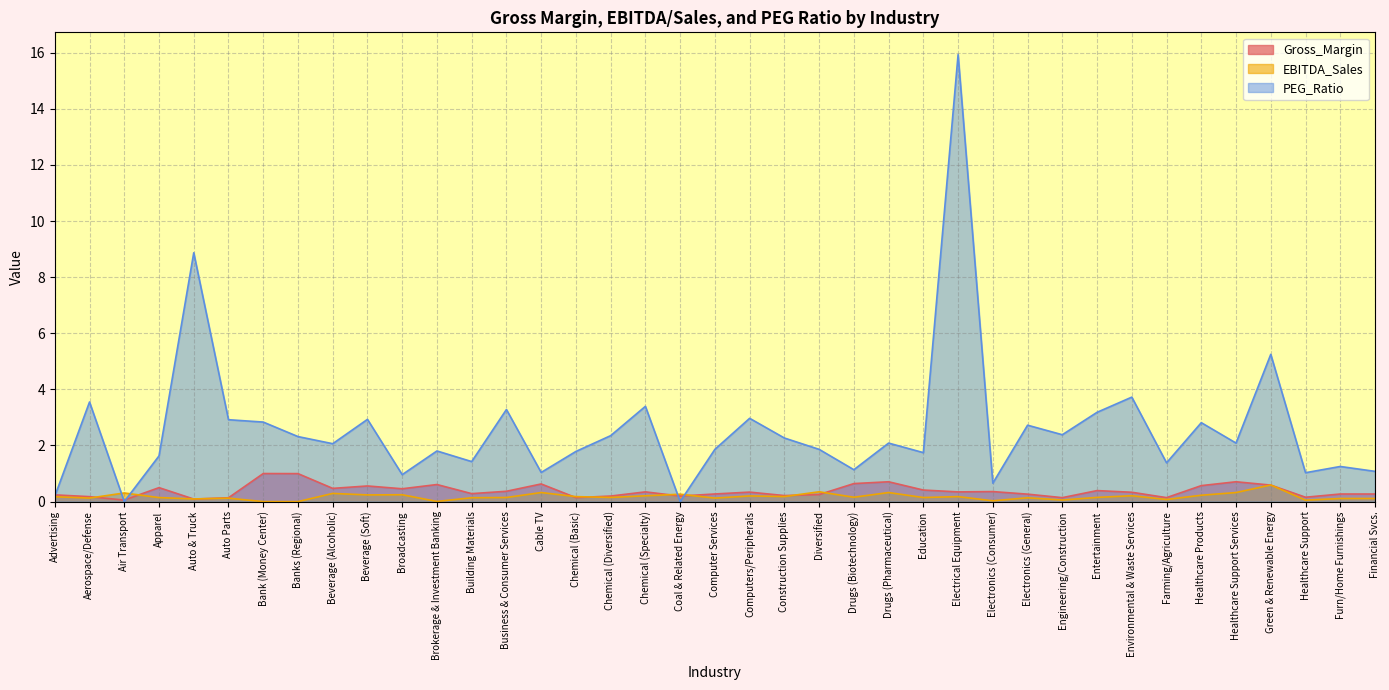

What is the total value across all series at Auto Parts?

3.2